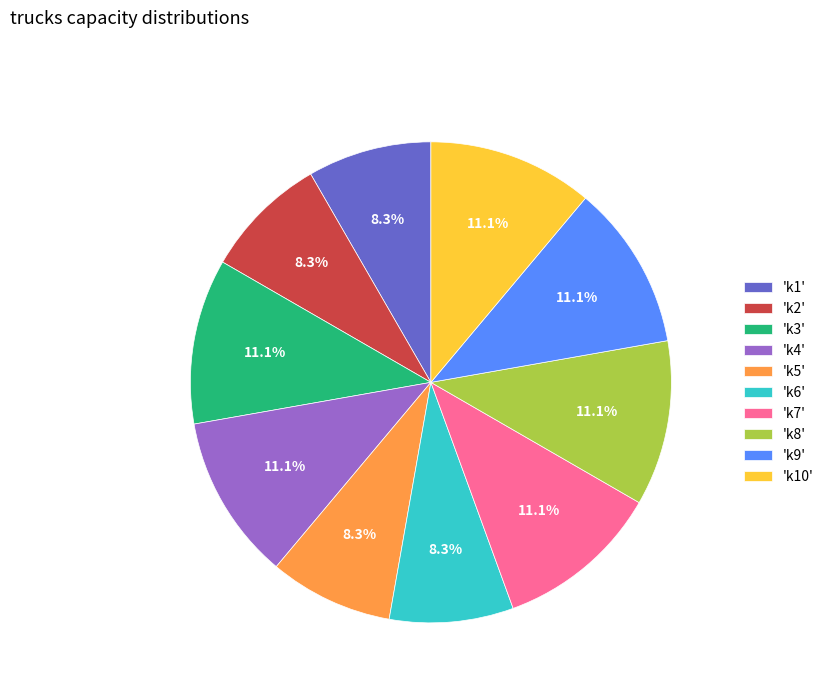

Count the number of slices in the pie.

10